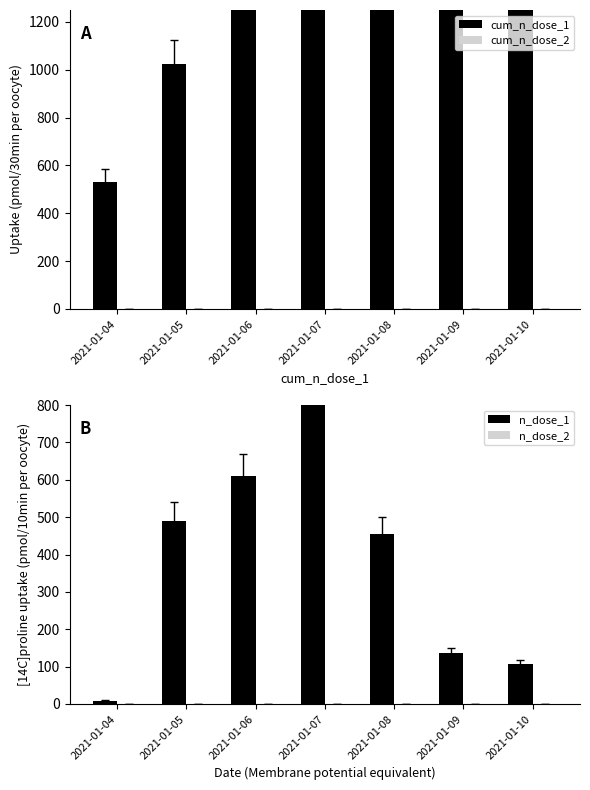

What is the total value across all series at 2021-01-10?

3415